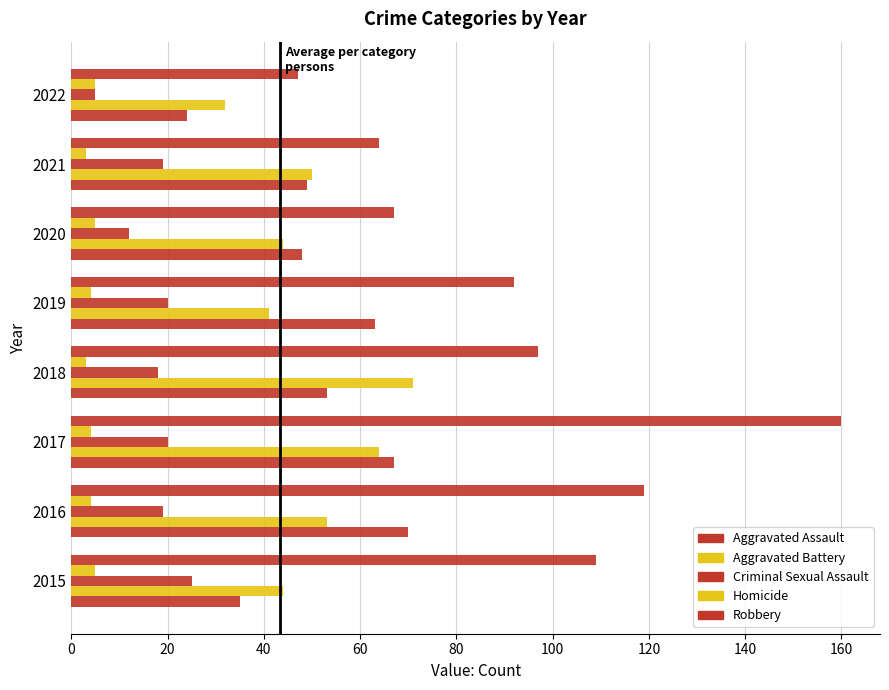

How many distinct data groups are displayed?

5